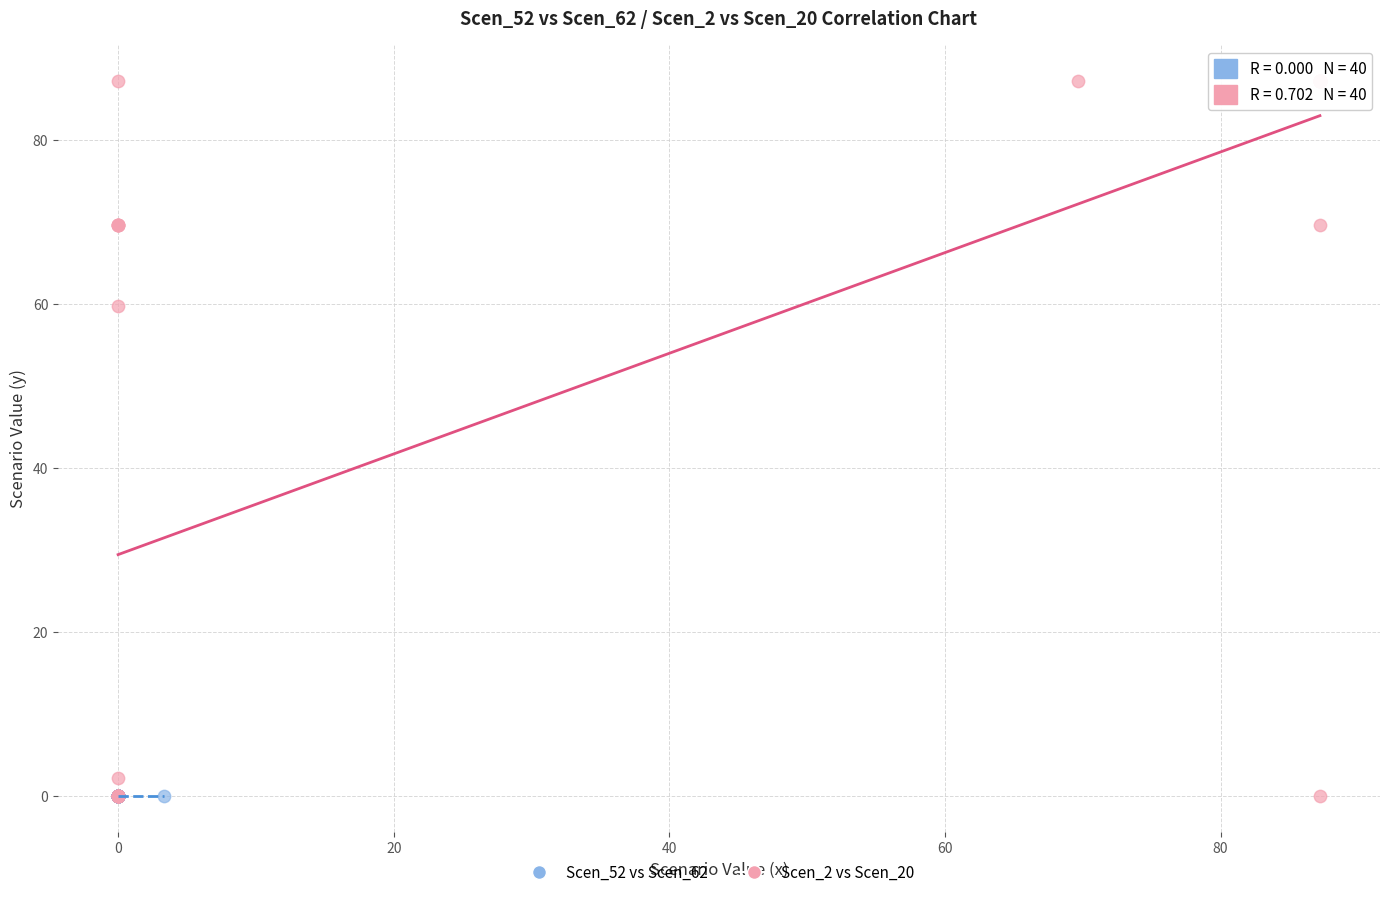

Which series contains the highest Y value?

Scen_2 vs Scen_20